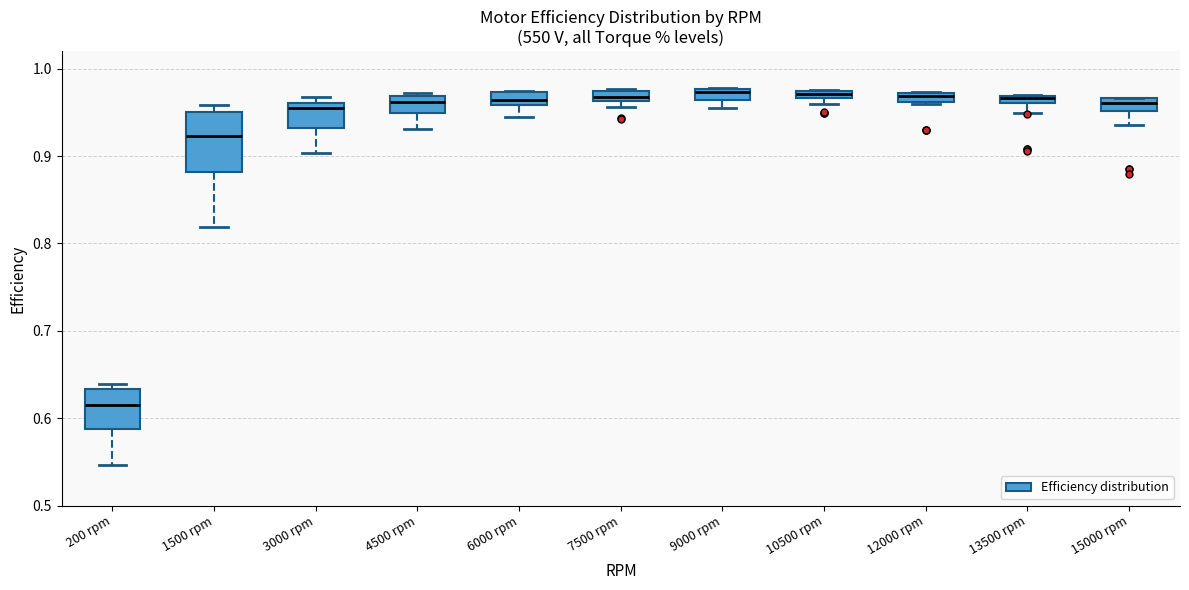

Where is the upper edge of the box for 13500 rpm on the y-axis? The values are not printed on the chart, so give them approximately, as read against the axis.

0.97